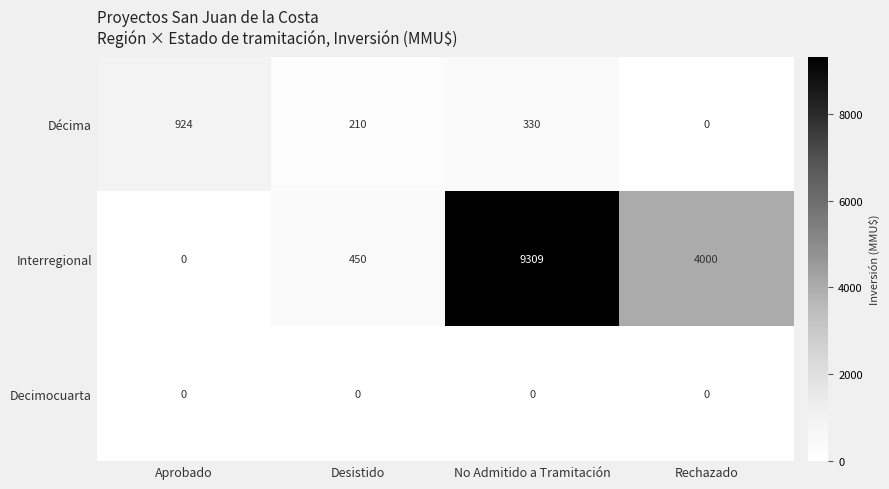

At which label is Interregional closest to 4654?

Rechazado